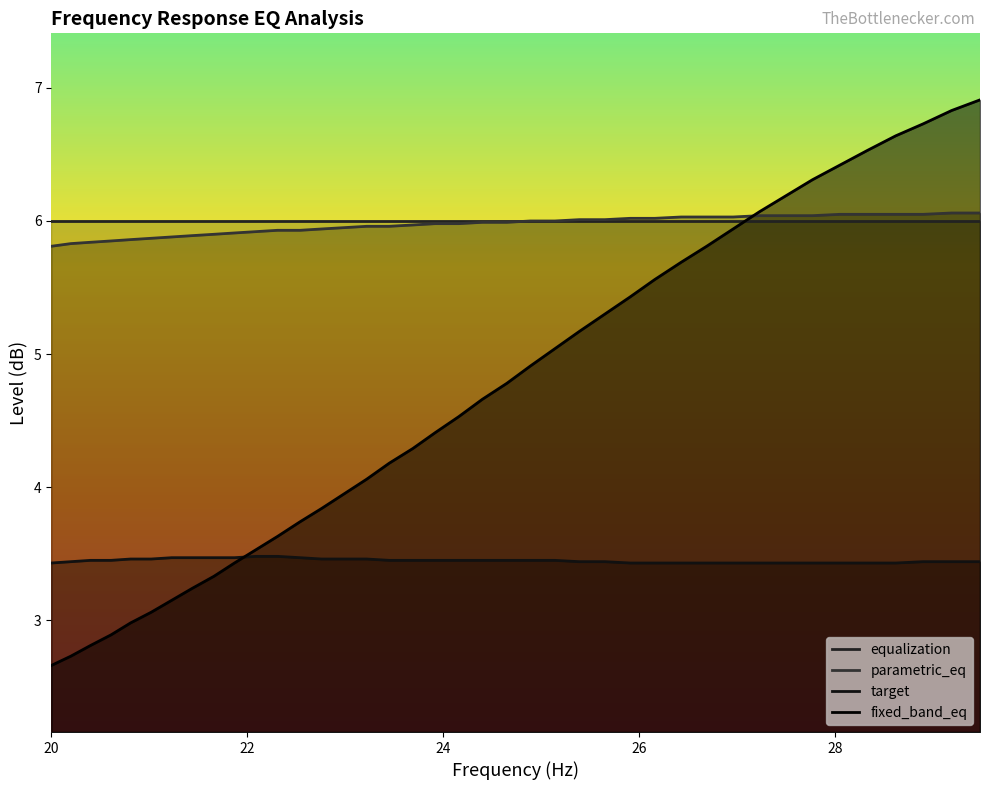

True or false: fixed_band_eq has more than 0 points higher than both neighbors.

False